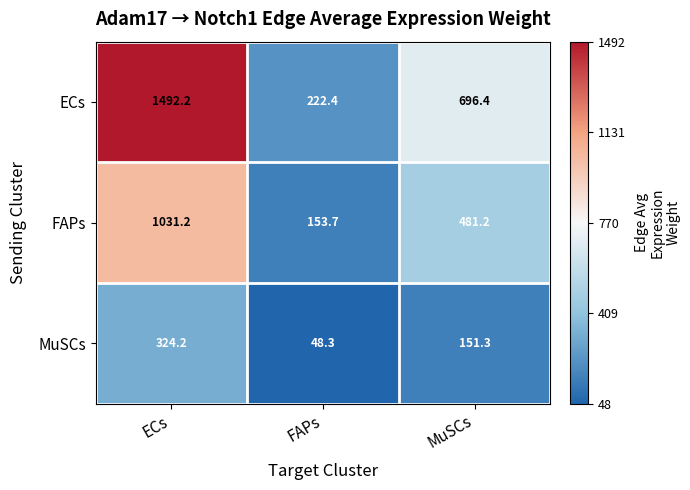

What is the maximum value shown in the chart?

1492.2